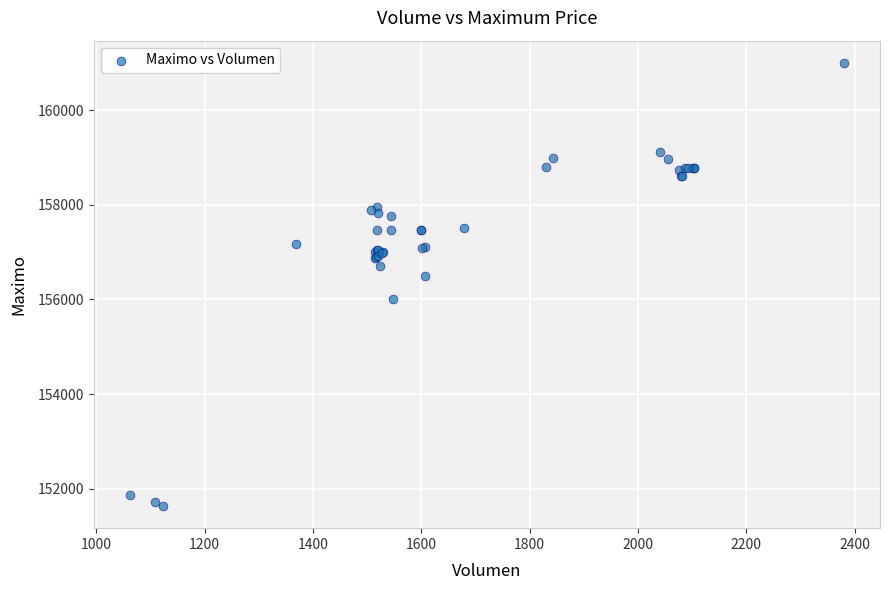

What Y value in the scatter plot is closest to 156316?

156500